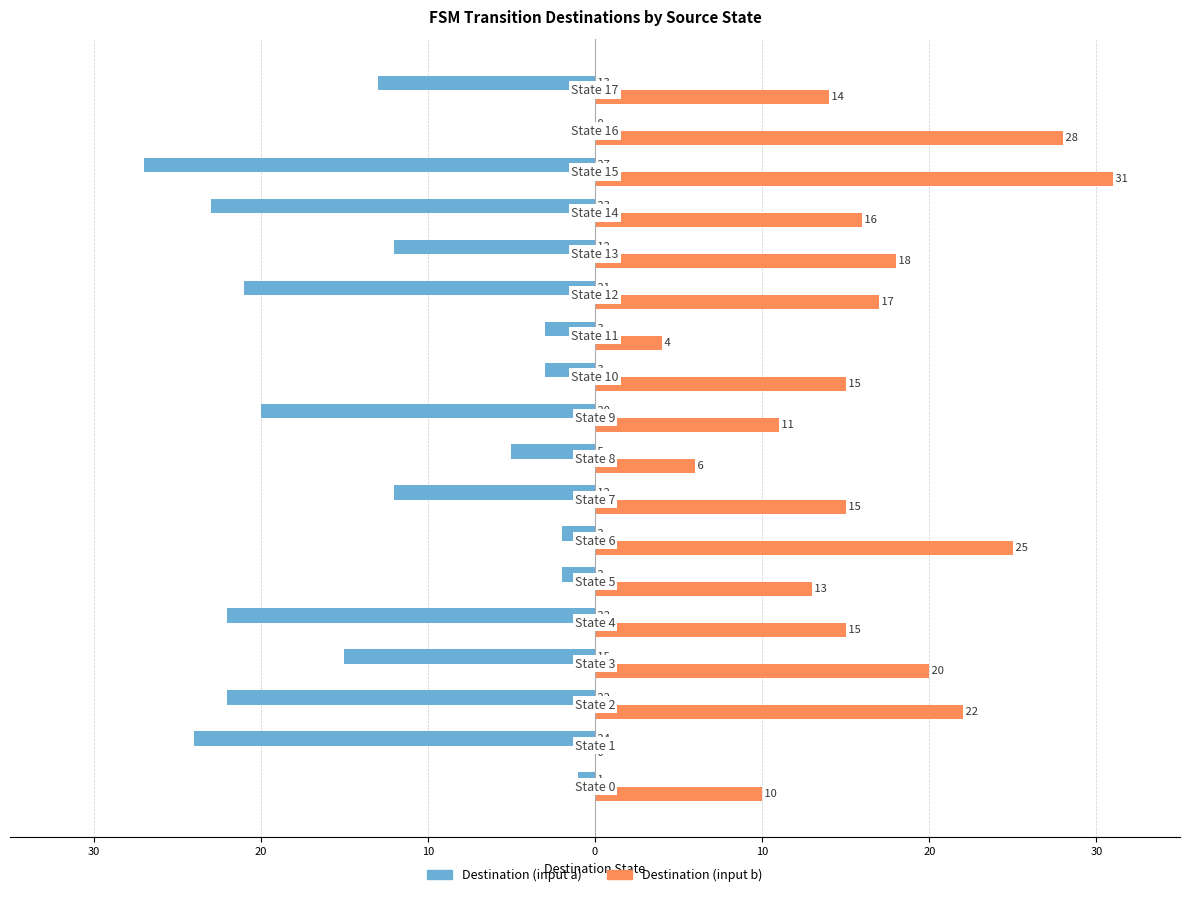

What are all the series names shown in the legend?

Destination (input a), Destination (input b)